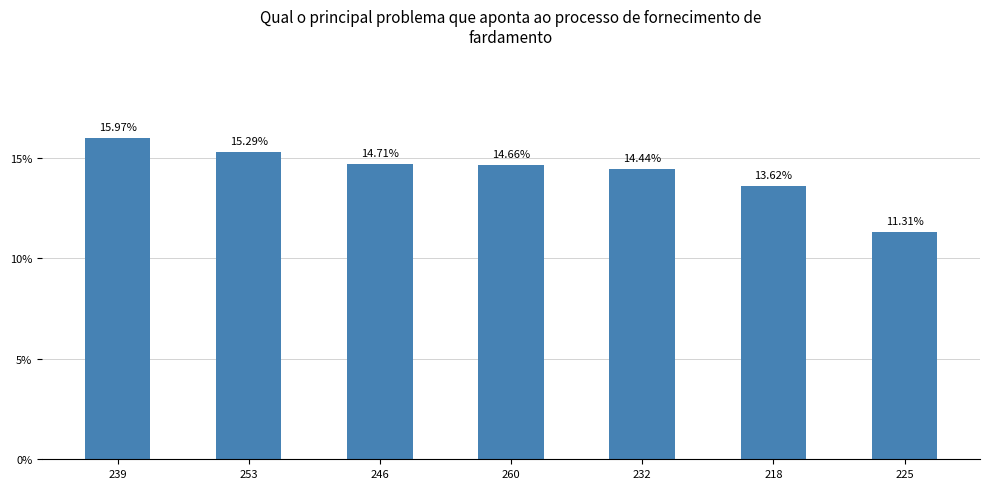

What is the ratio of the value at 232 to the value at 246?

1.0